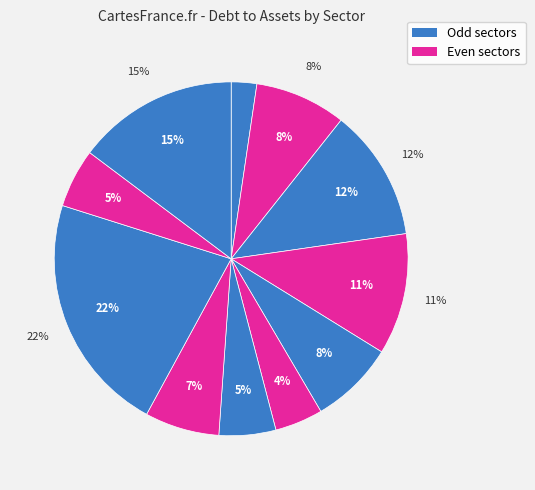

The Real Estate slice represents 34% of the pie. True or false?

False